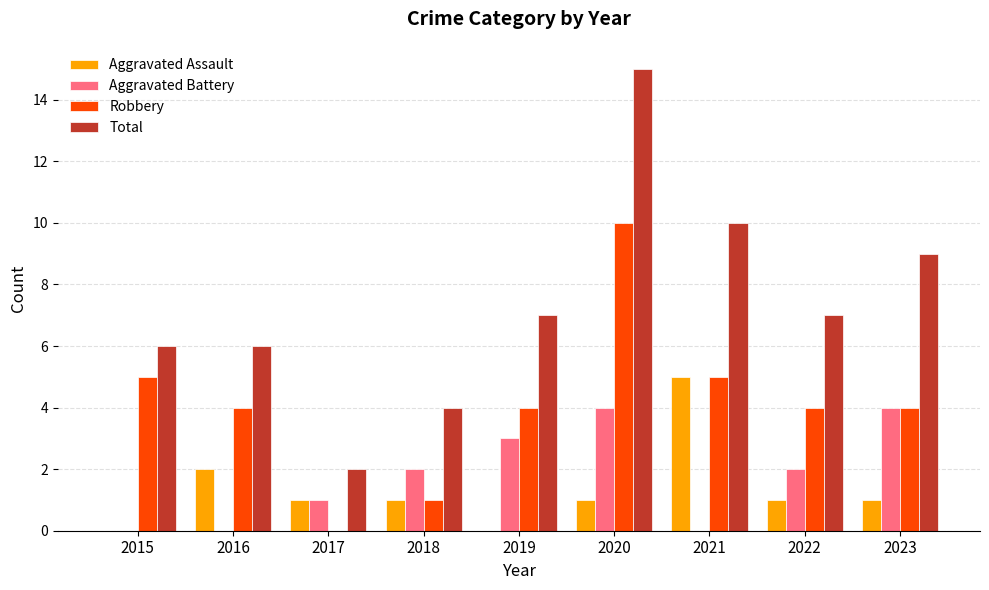

What is the sum of all Robbery values?

37